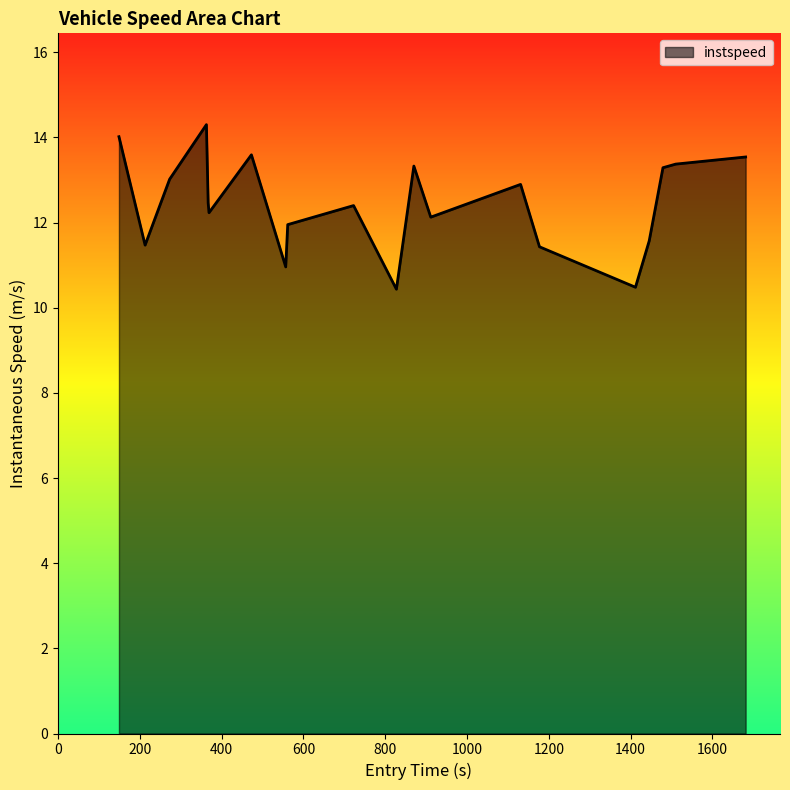

What is the maximum value shown in the chart?

14.3